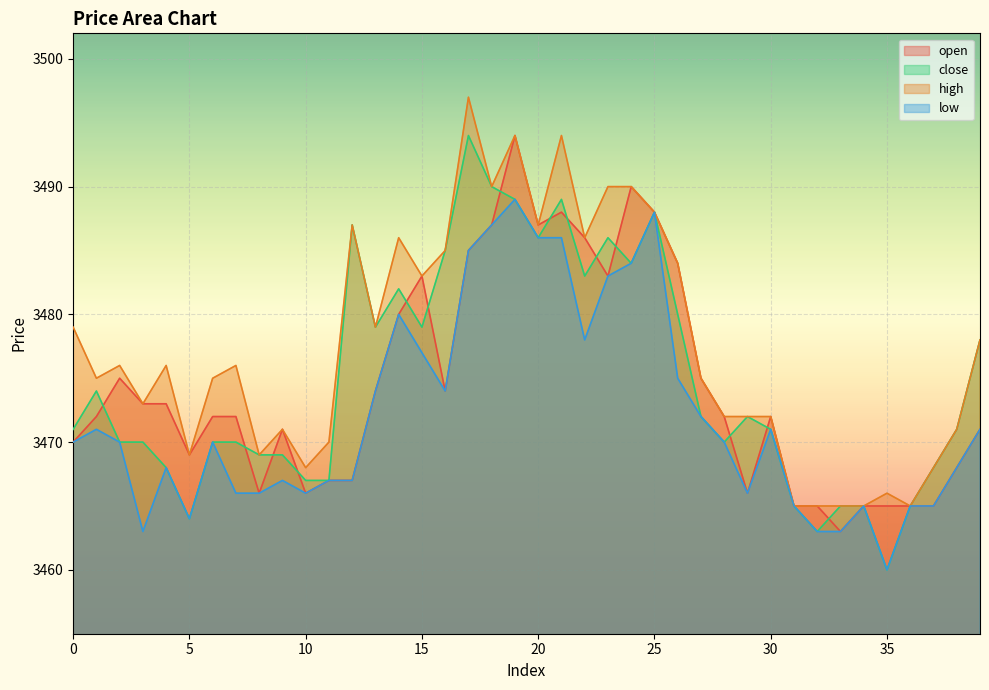

What are all the series names shown in the legend?

open, close, high, low